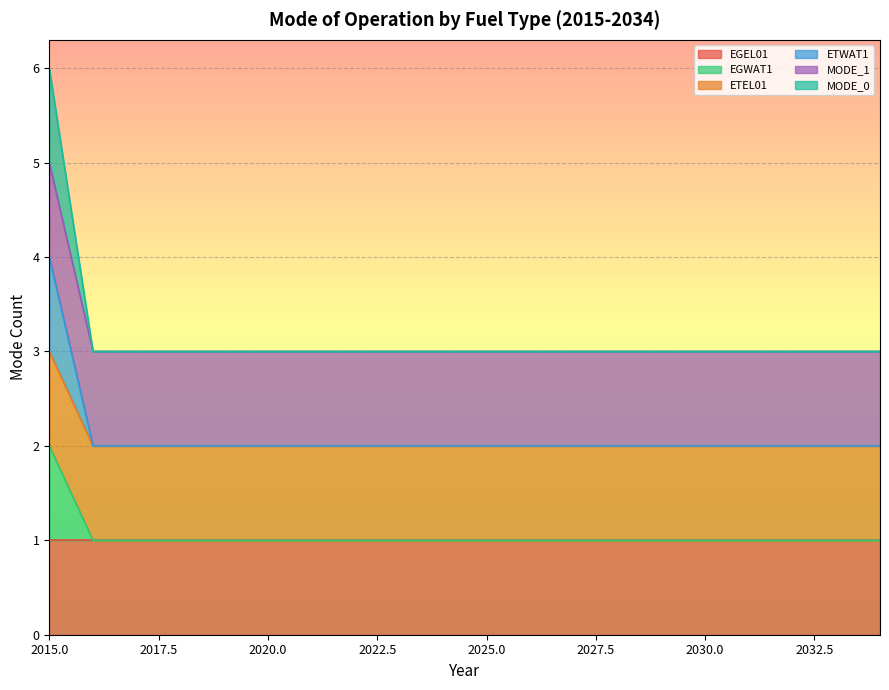

True or false: ETWAT1 has more than 2 interior local peaks.

False